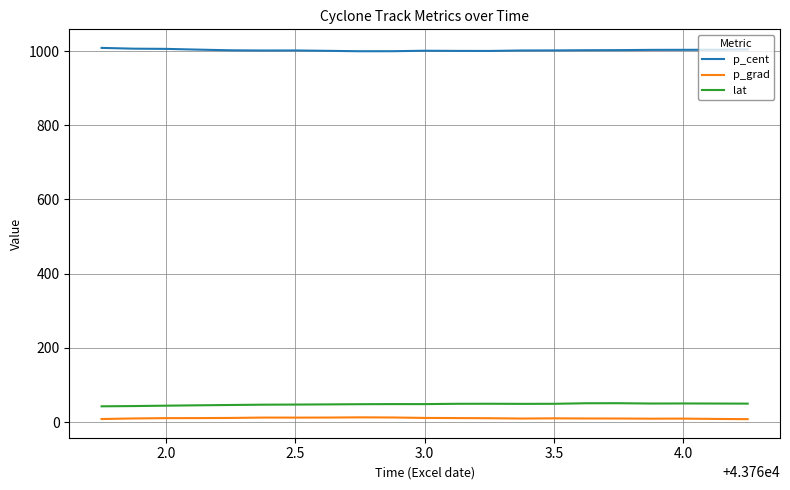

Which series has the largest total across all categories?

p_cent